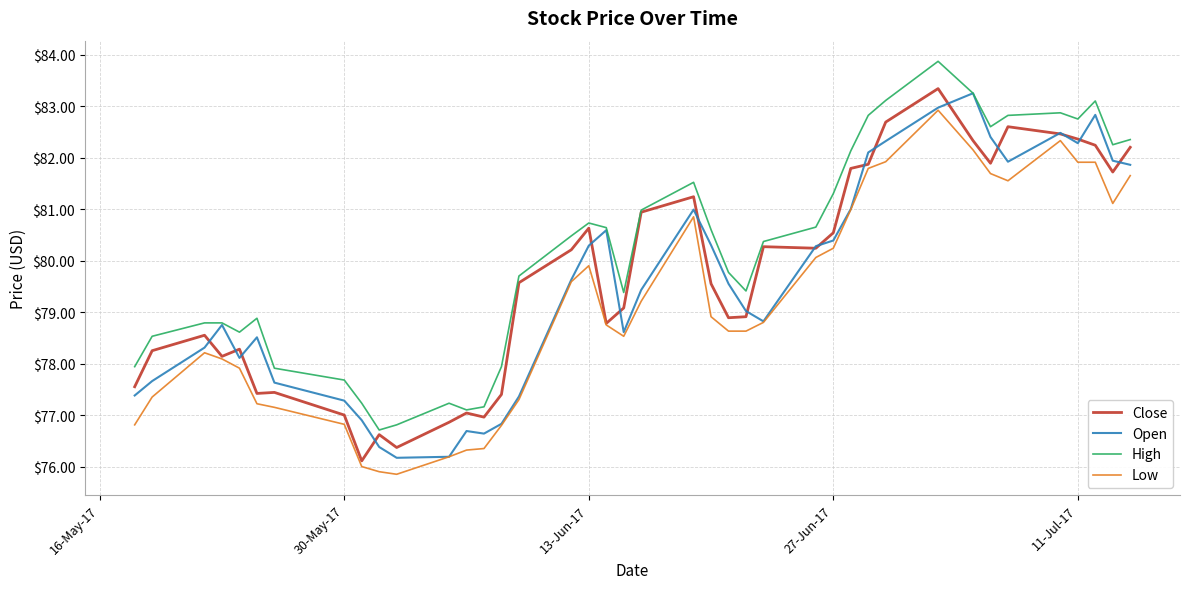

List the series in order of their peak value, highest first.

High, Close, Open, Low